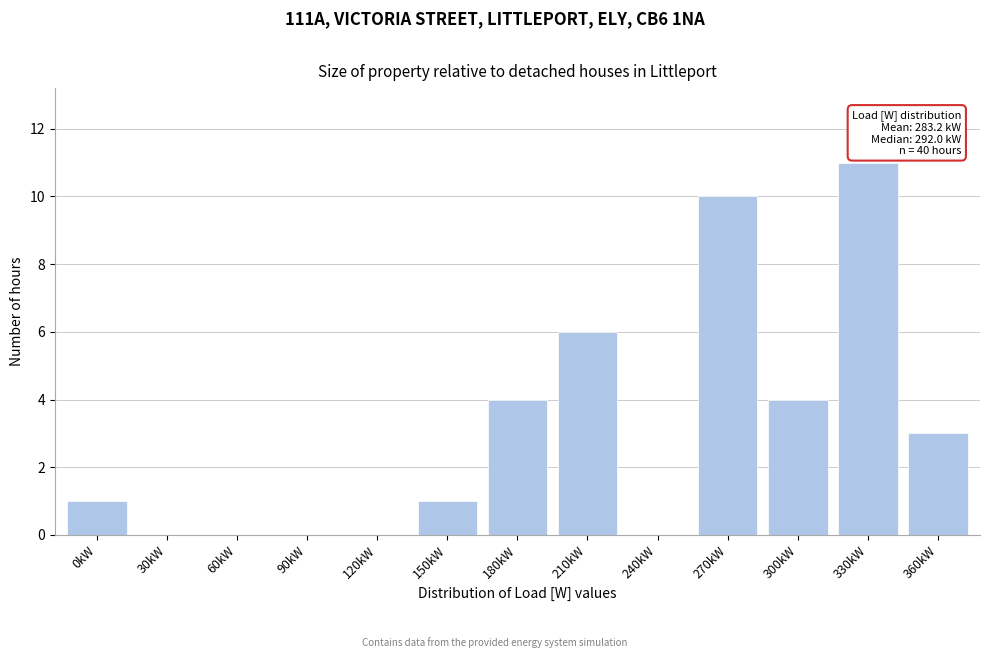

Reading left to right, what are all the values shown in this chart?

0kW=1	30kW=0	60kW=0	90kW=0	120kW=0	150kW=1	180kW=4	210kW=6	240kW=0	270kW=10	300kW=4	330kW=11	360kW=3